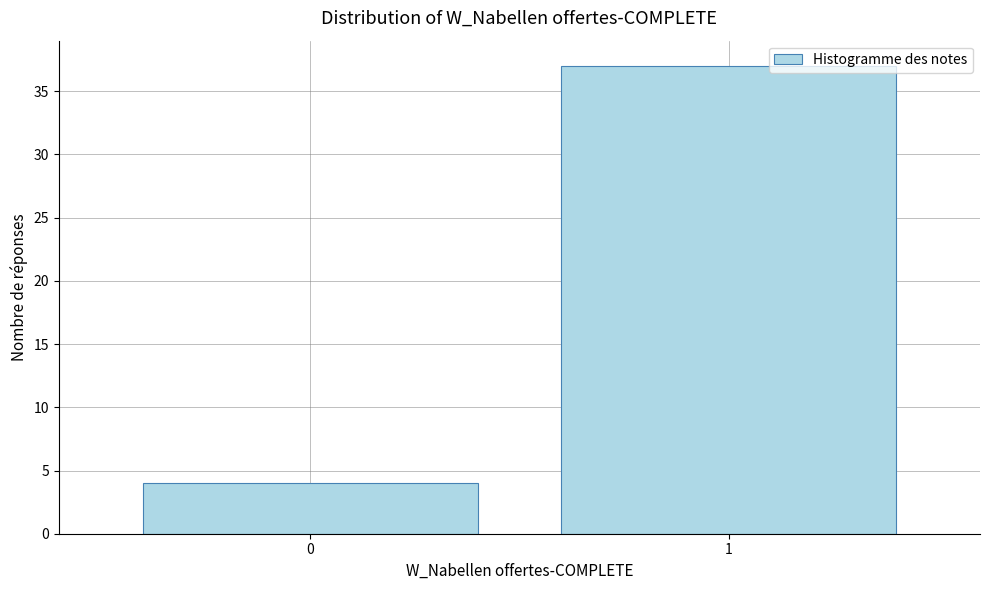

Reading left to right, transcribe all the data shown in this chart.

0=4	1=37